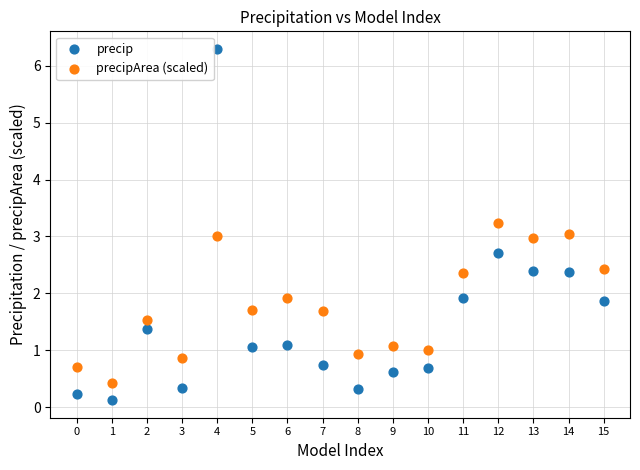

Which series contains the lowest Y value?

precip